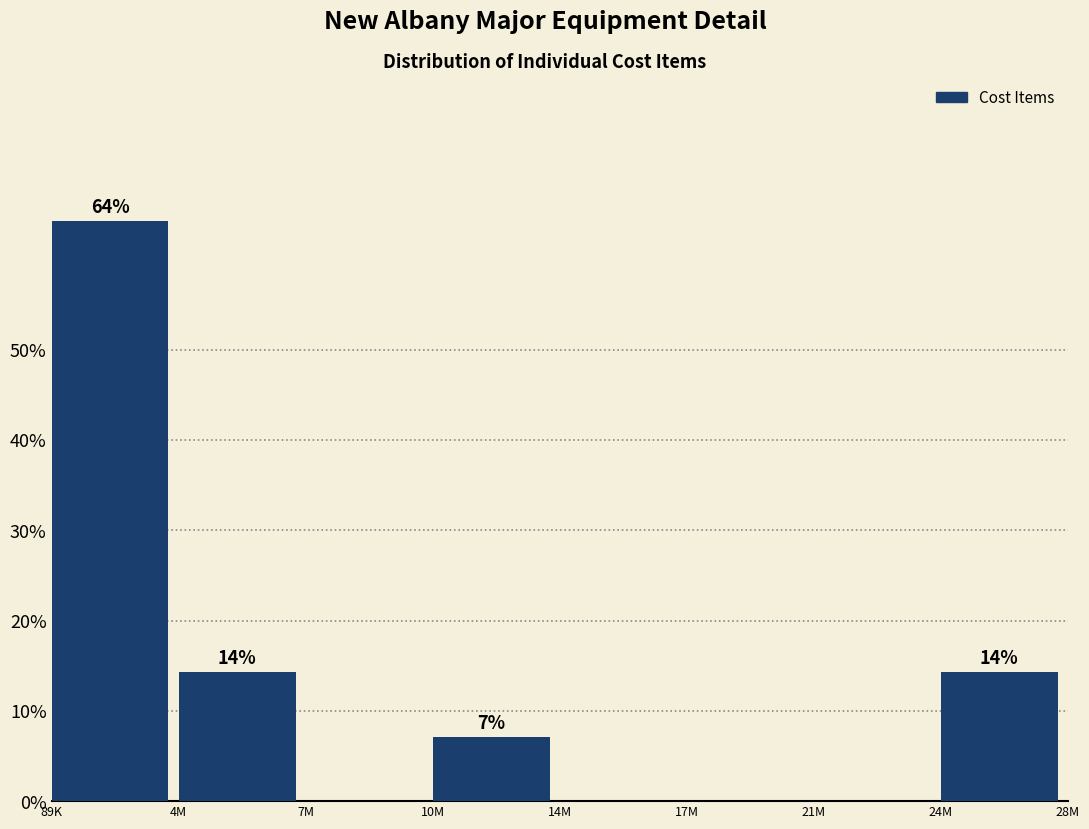

Are the bars horizontal?

No